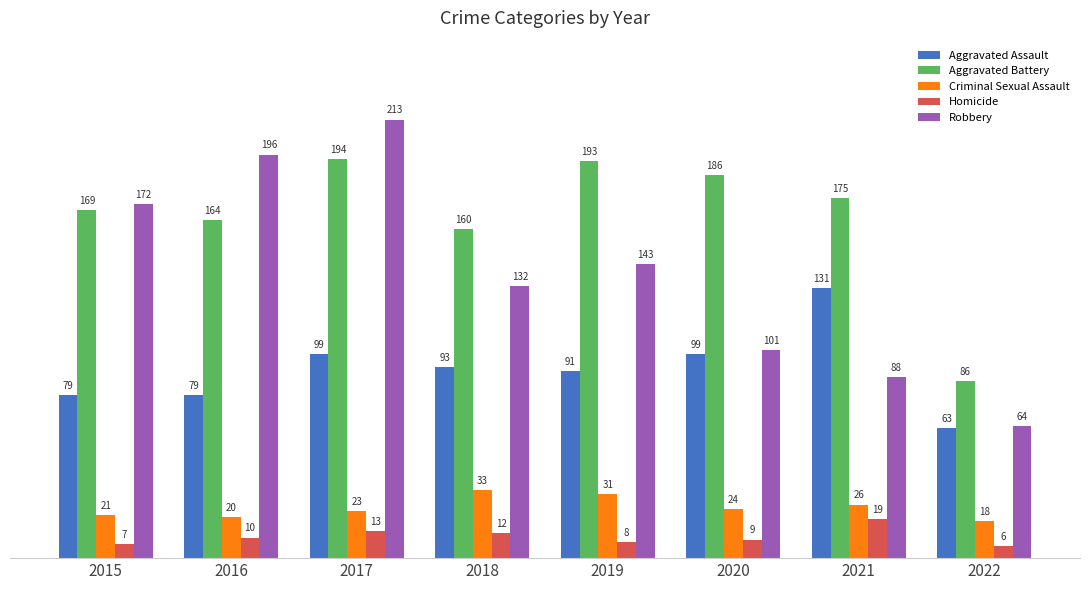

Between 2015 and 2021, which series saw the biggest shift?

Robbery